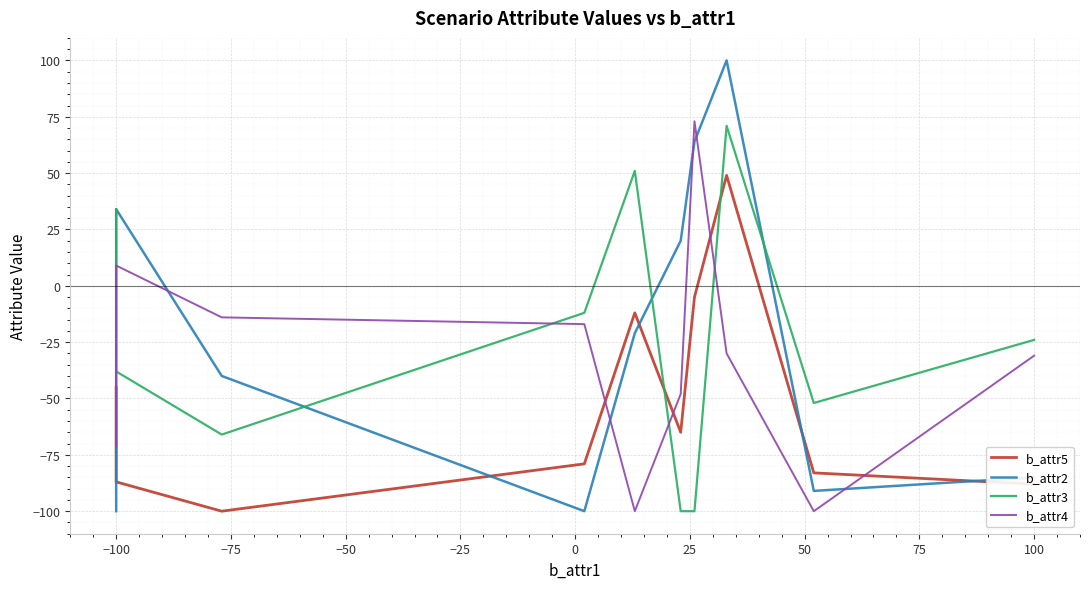

True or false: b_attr5 and b_attr2 intersect in this chart.

True